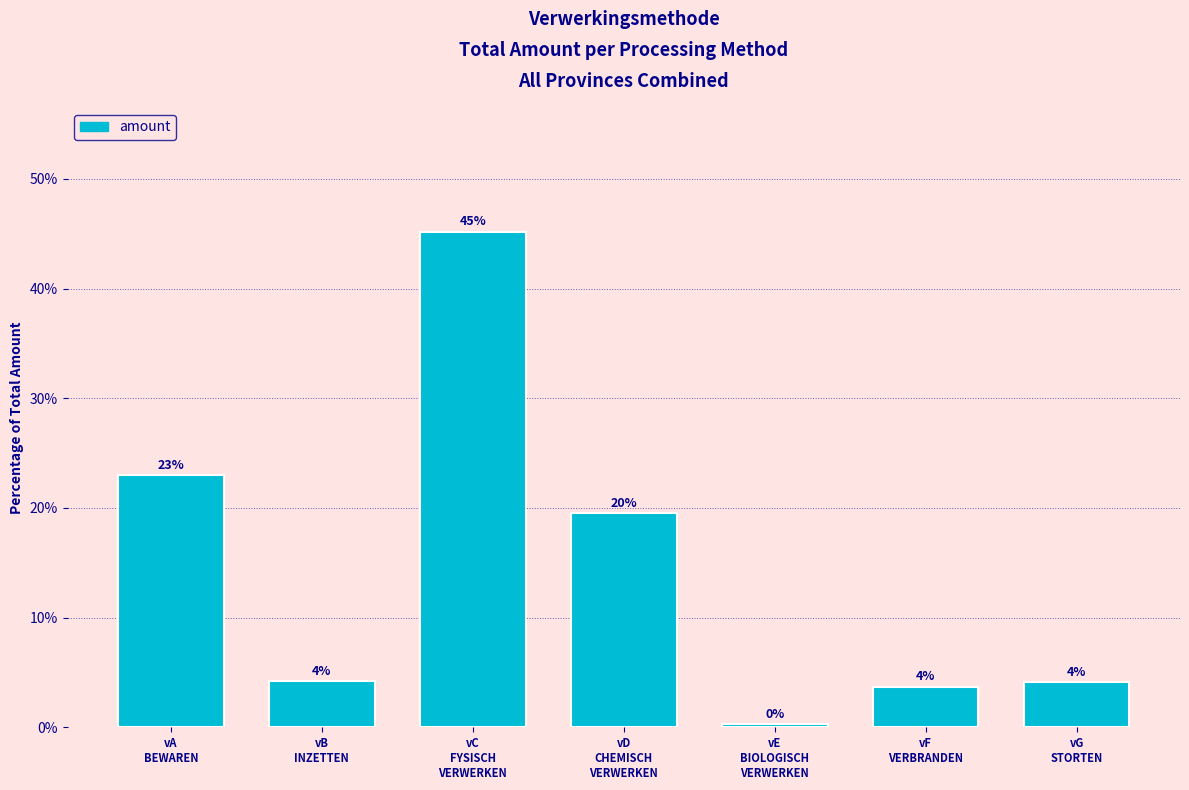

Reading left to right, what are all the values shown in this chart?

23.0	4.2	45.2	19.5	0.3	3.7	4.1